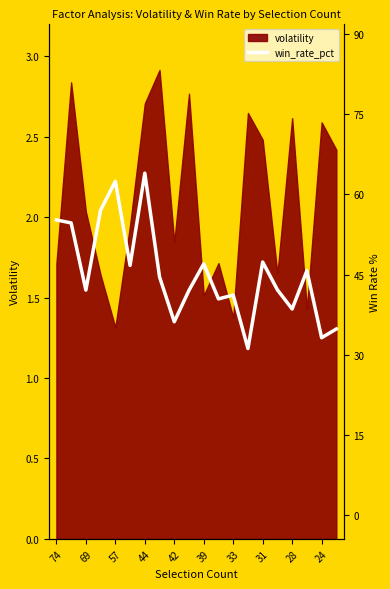

Is it true that the value at 57 is 3.0?

False